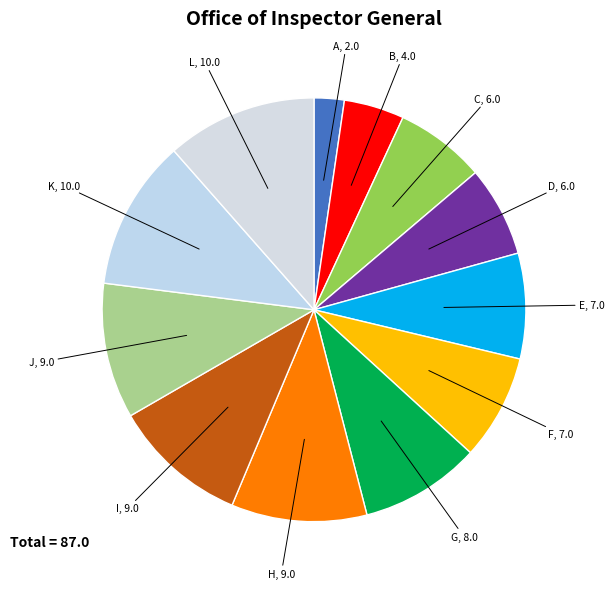

Approximately how many times larger is the value at D compared to E?

0.9